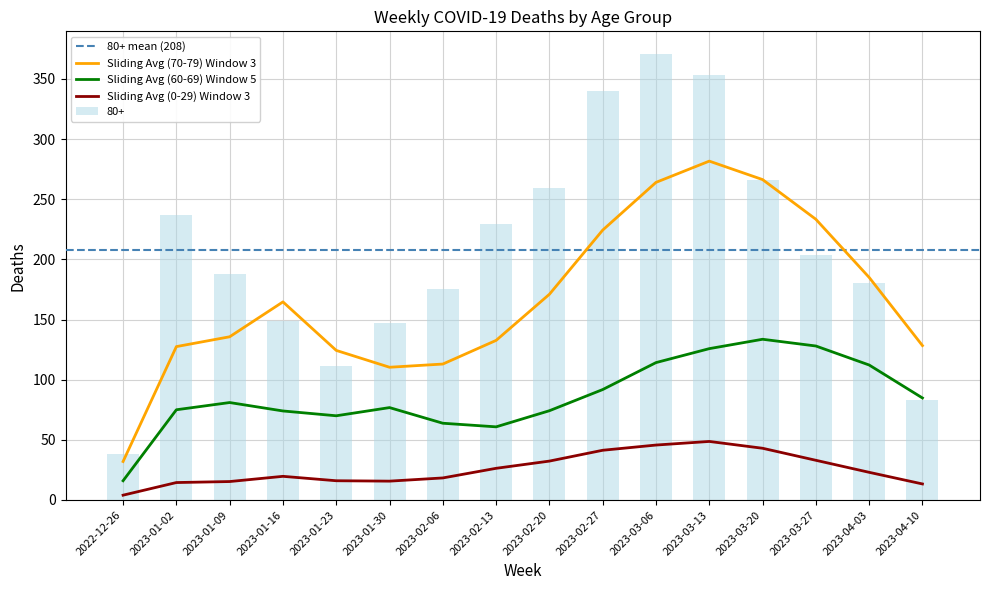

The value of 80+ at 2023-01-30 is 215. True or false?

False